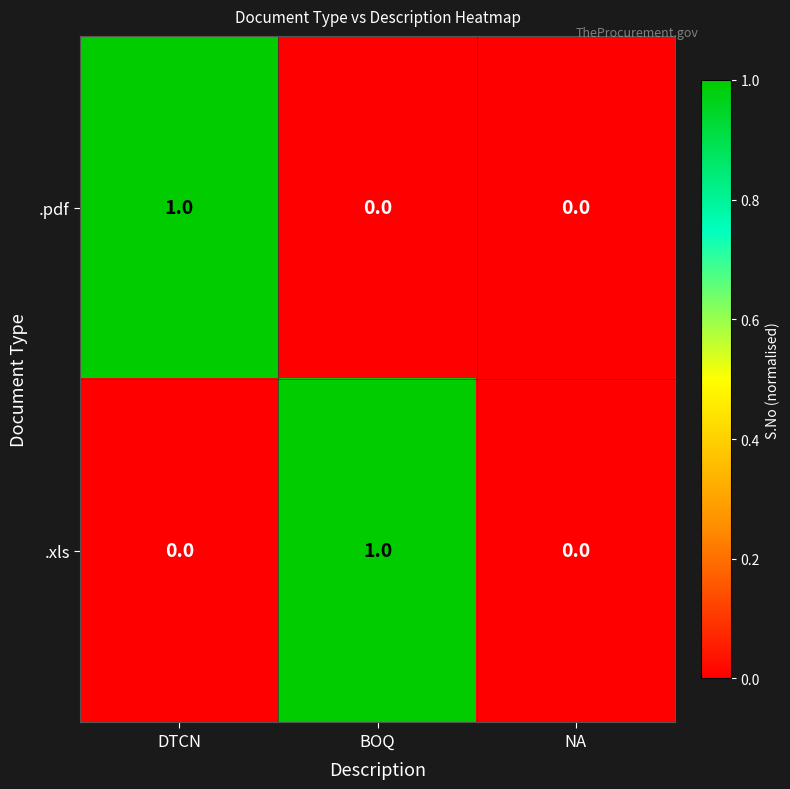

Between DTCN and NA, which series saw the biggest shift?

.pdf